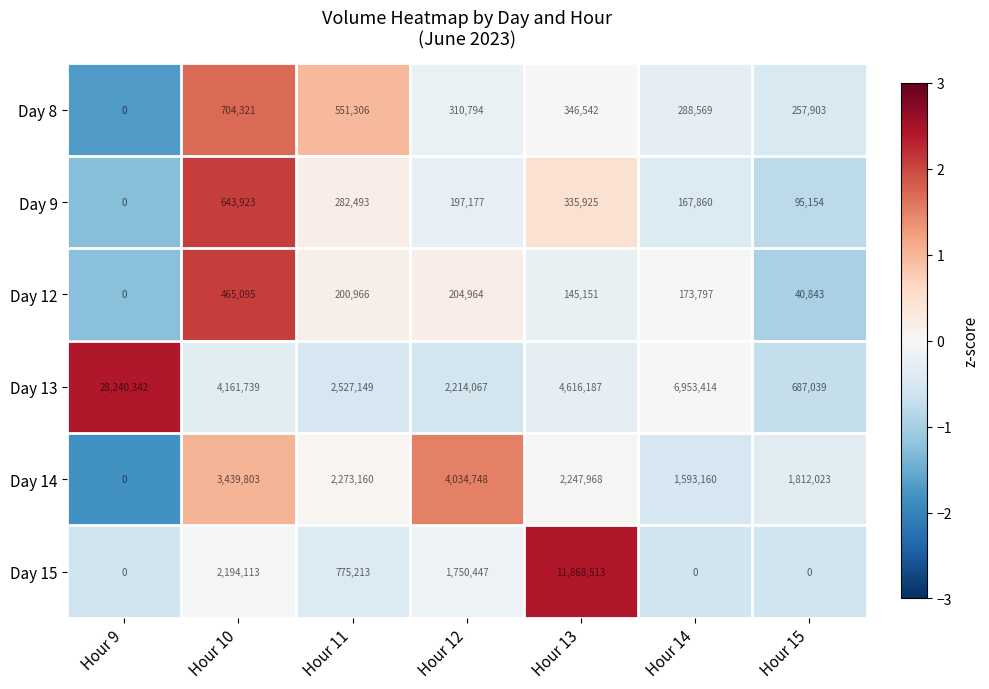

Which series changed the most between Hour 10 and Hour 14?

Day 13